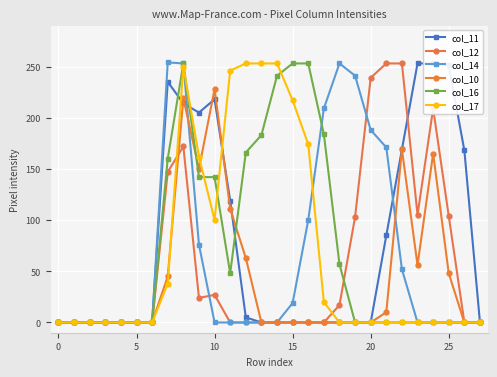

What are all the series names shown in the legend?

col_11, col_12, col_14, col_10, col_16, col_17